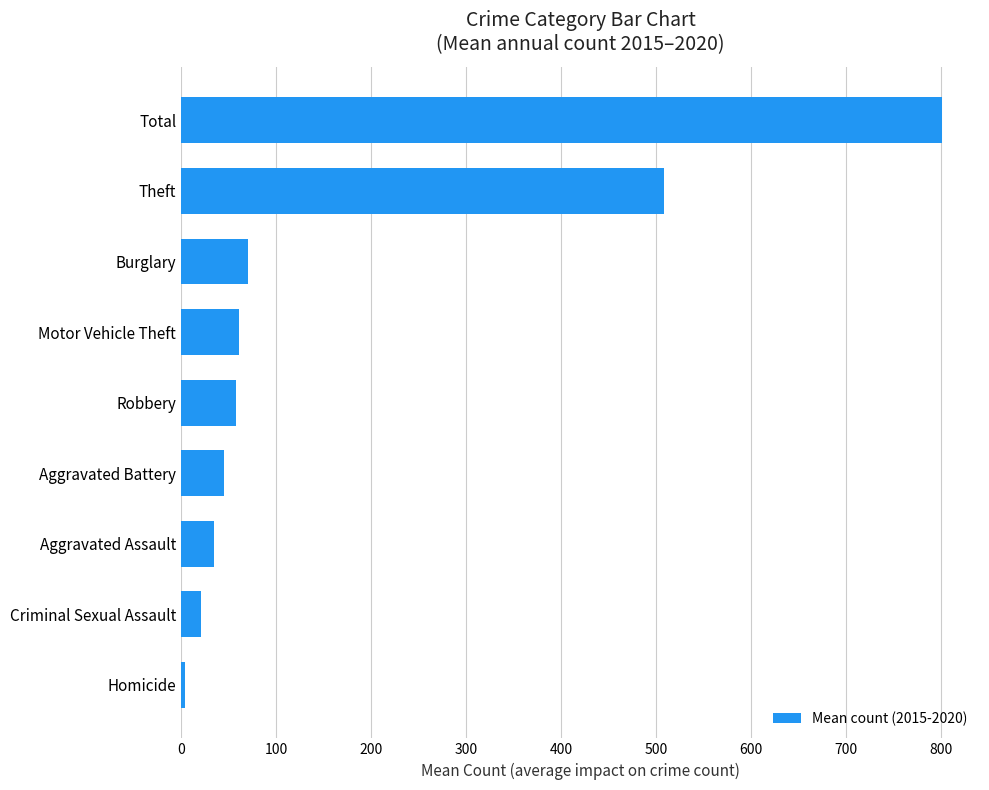

What is the maximum value shown in the chart?

801.0